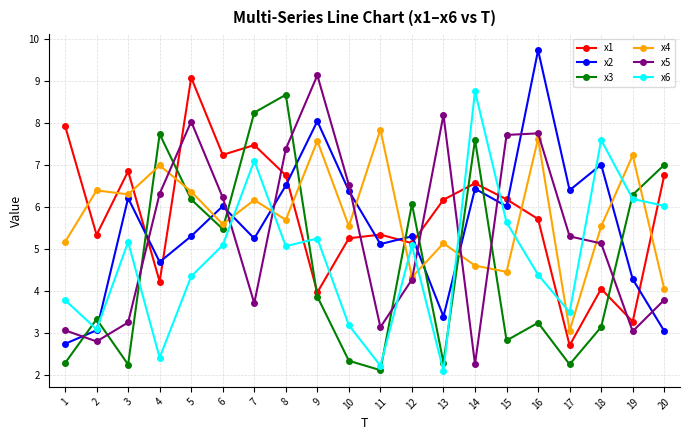

How many times do x1 and x2 cross each other?

8